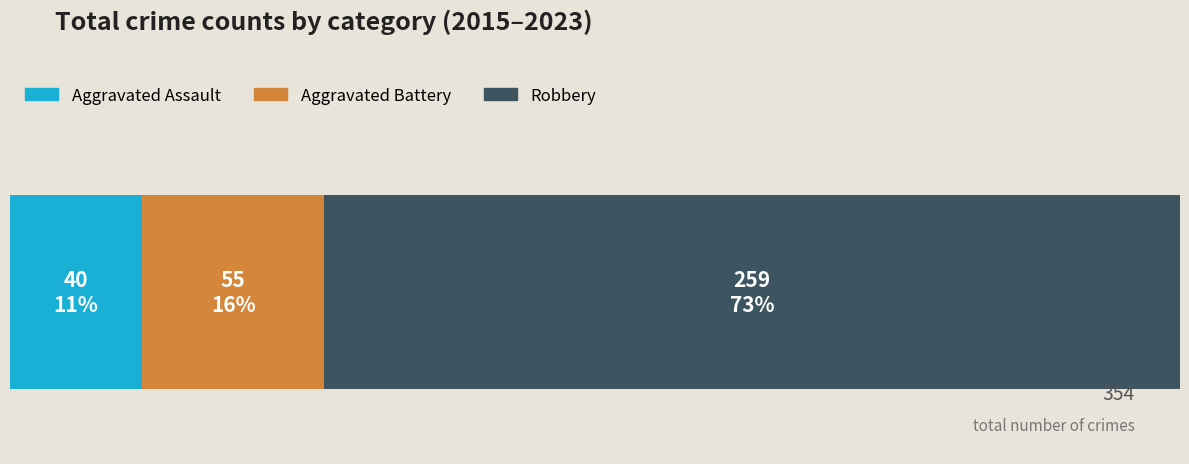

What are all the series names shown in the legend?

Aggravated Assault, Aggravated Battery, Robbery